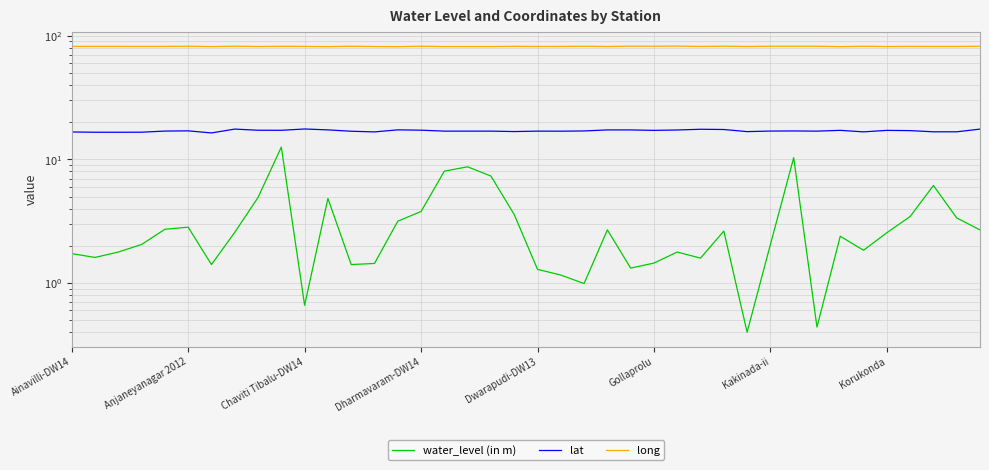

Which series has the largest total across all categories?

long